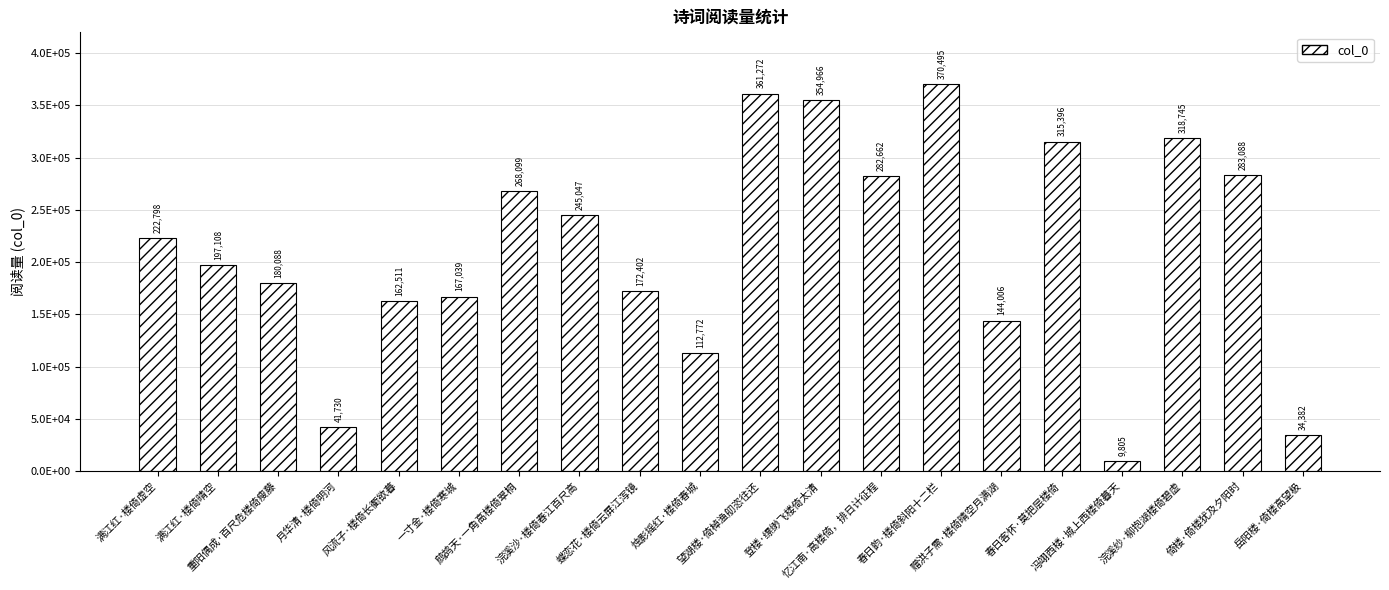

What is the value of the 6th bar from the left?

167039